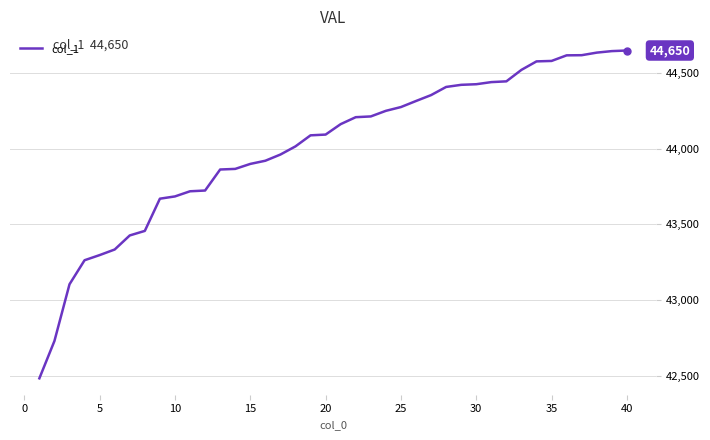

What is the sum of all values?

1760383